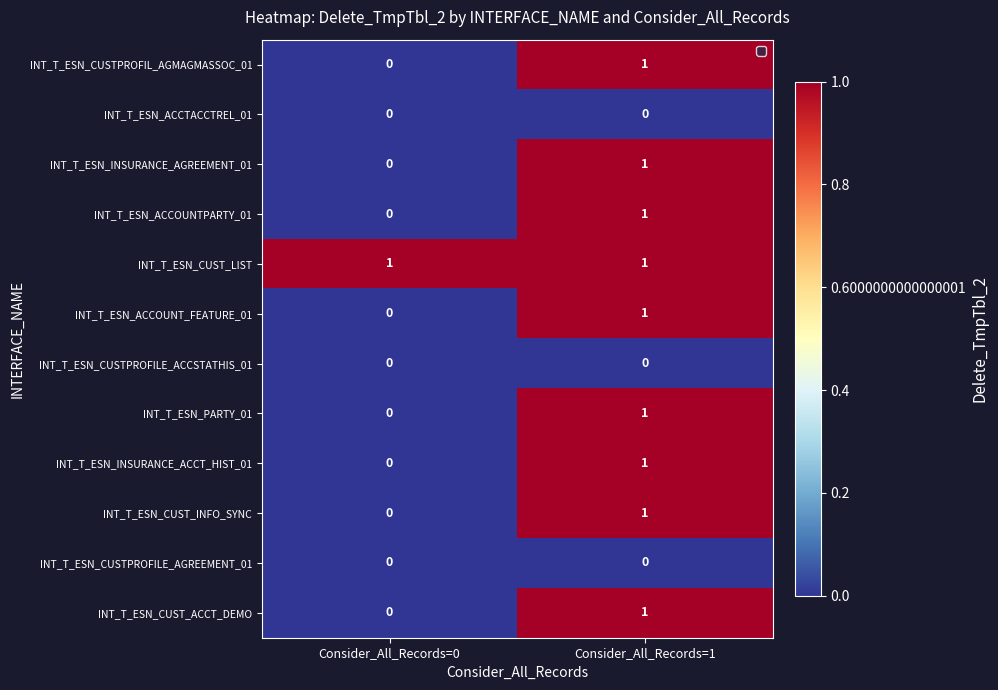

List the labels in order of INT_T_ESN_ACCOUNT_FEATURE_01 value, largest first.

Consider_All_Records=1, Consider_All_Records=0